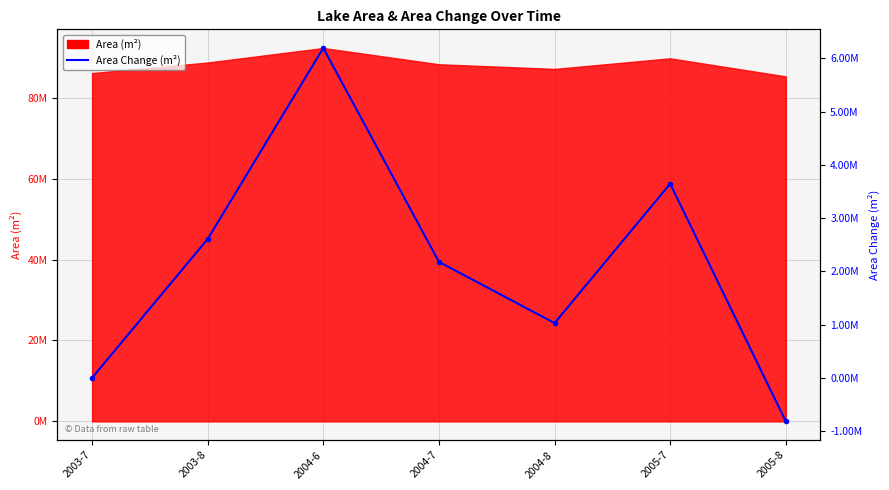

What is the label of the 6th point from the left?

2005-7